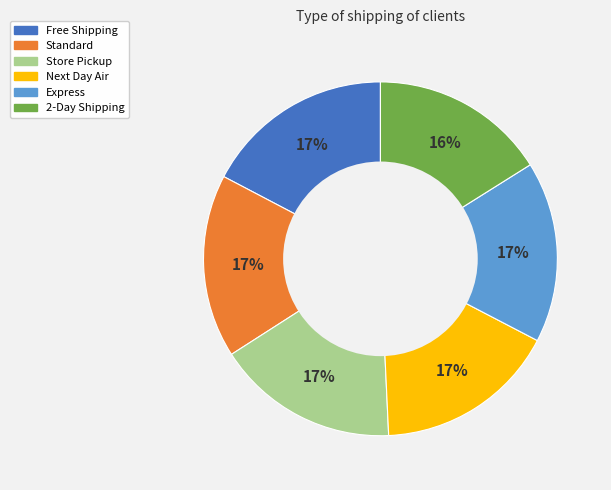

Does Free Shipping represent more than half of the total?

No